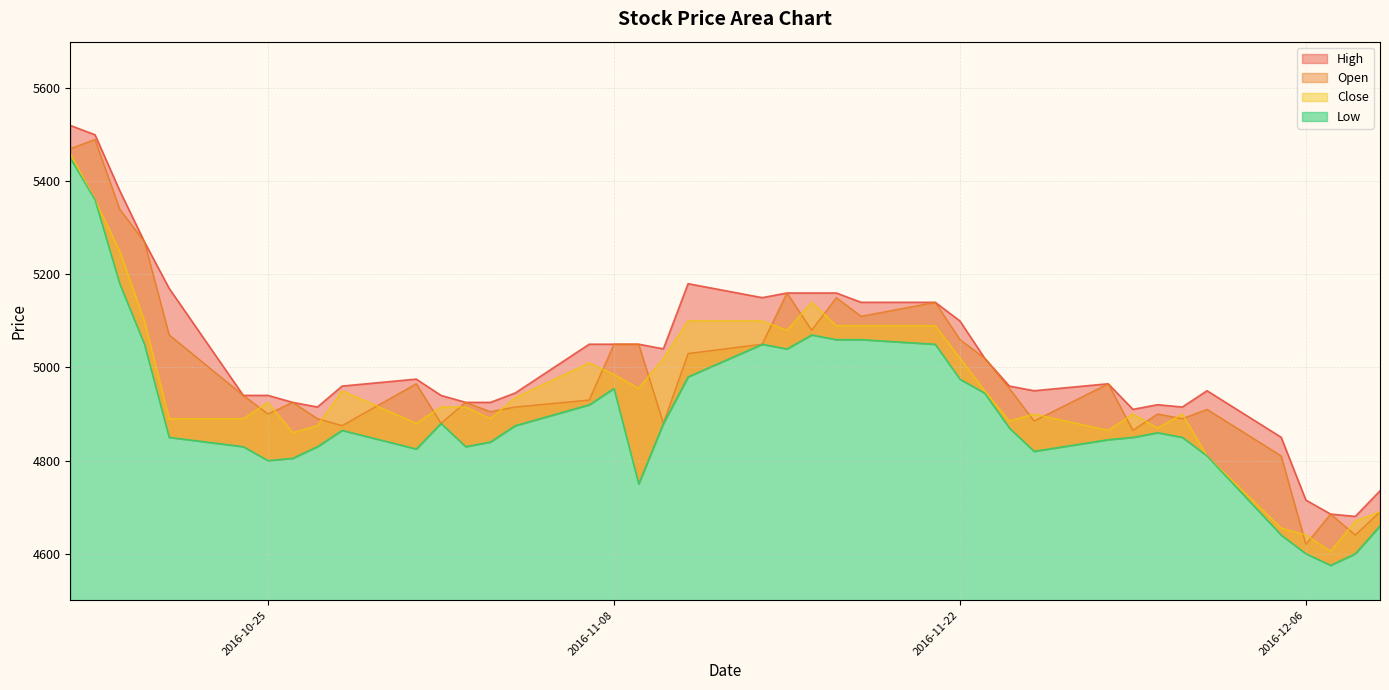

List the series in order of their overall mean, lowest first.

Low, Close, Open, High